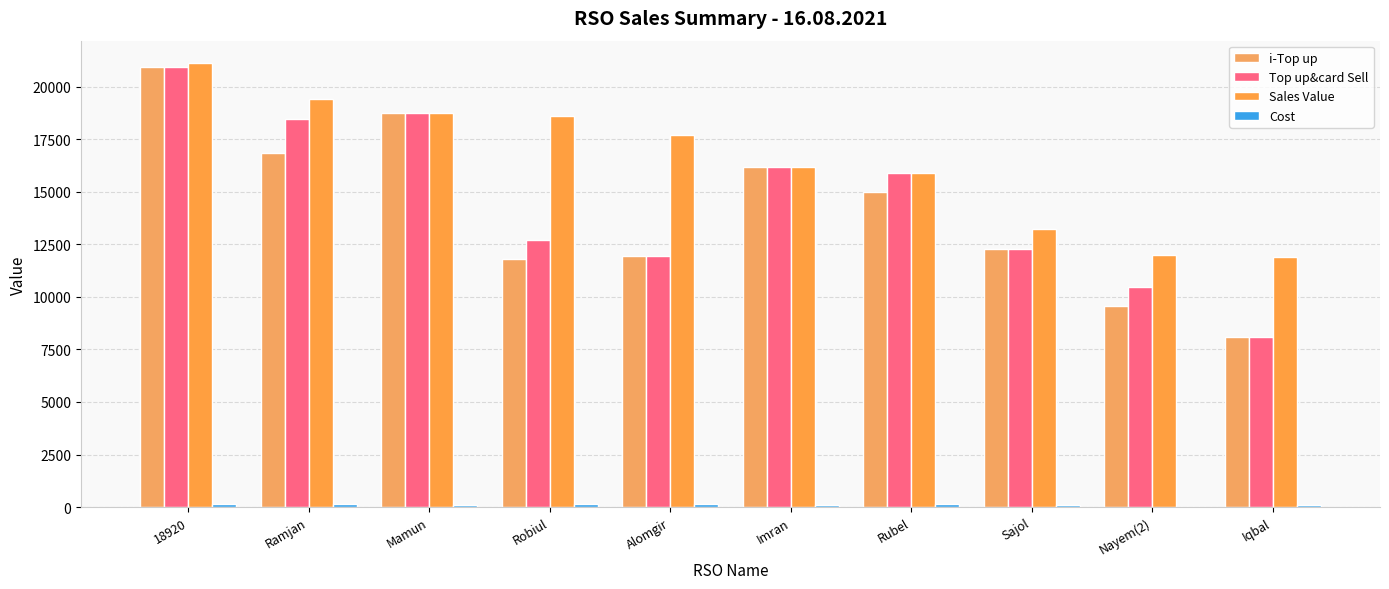

How many categories are shown in the chart?

10